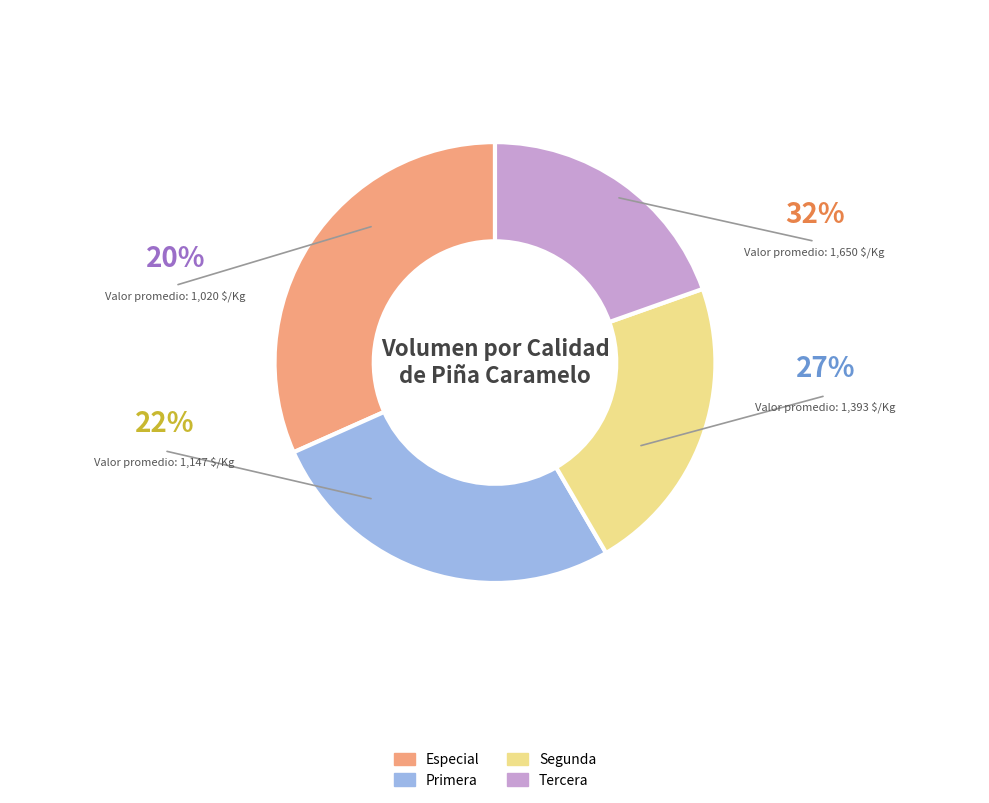

Do Primera and Tercera together represent more than half of the pie?

No